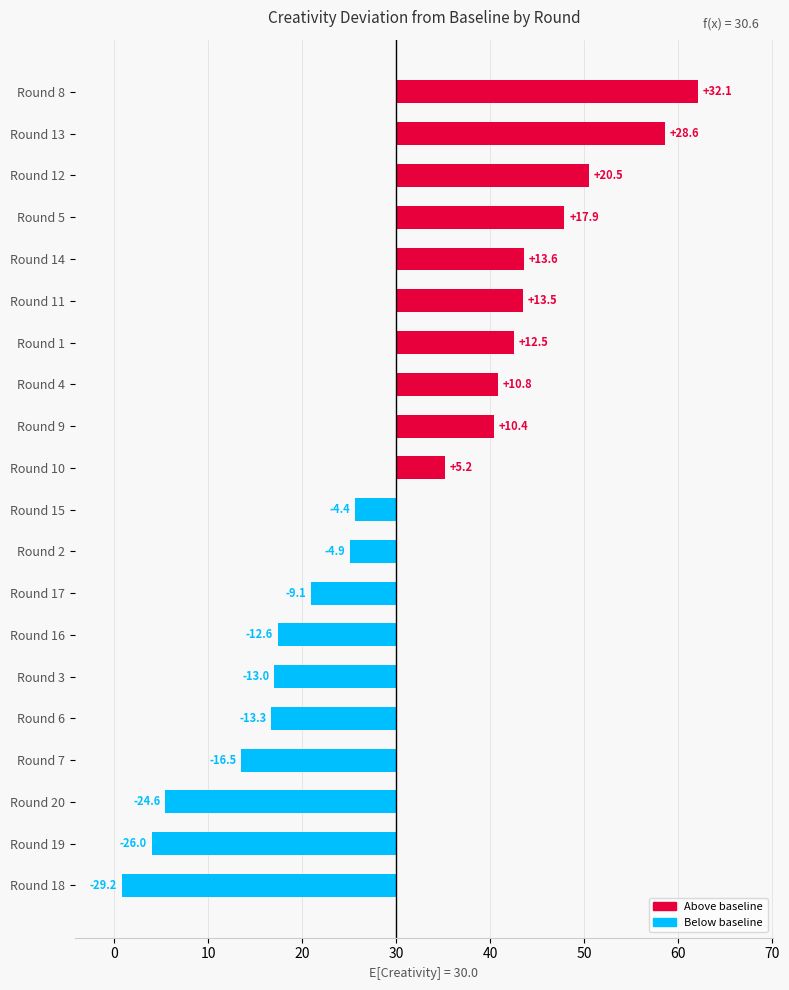

Approximately how many times larger is the value at Round 9 compared to Round 13?

0.4